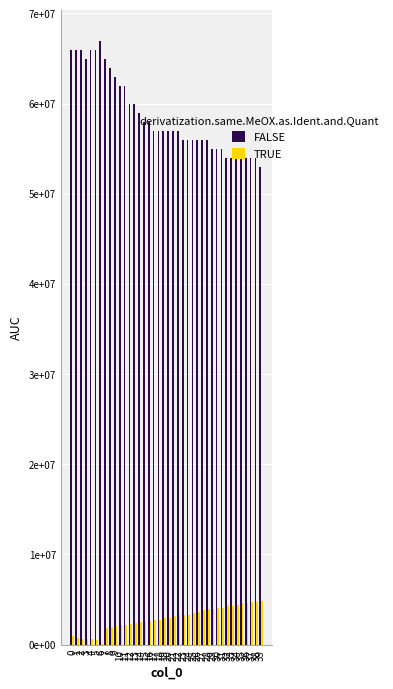

What is the difference between the highest and lowest values at 24?

52699000.0